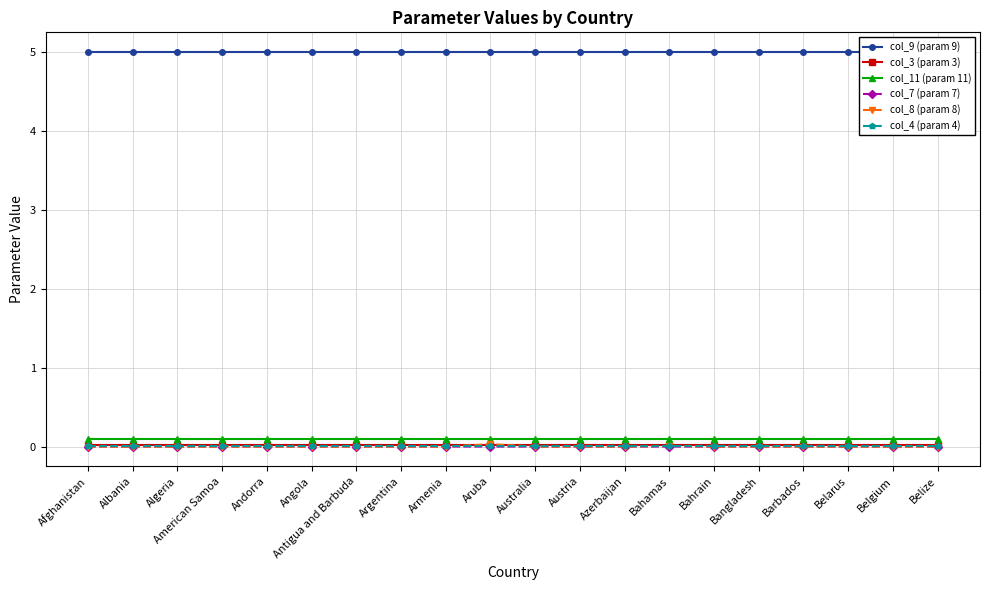

Does the chart have visible grid lines?

Yes